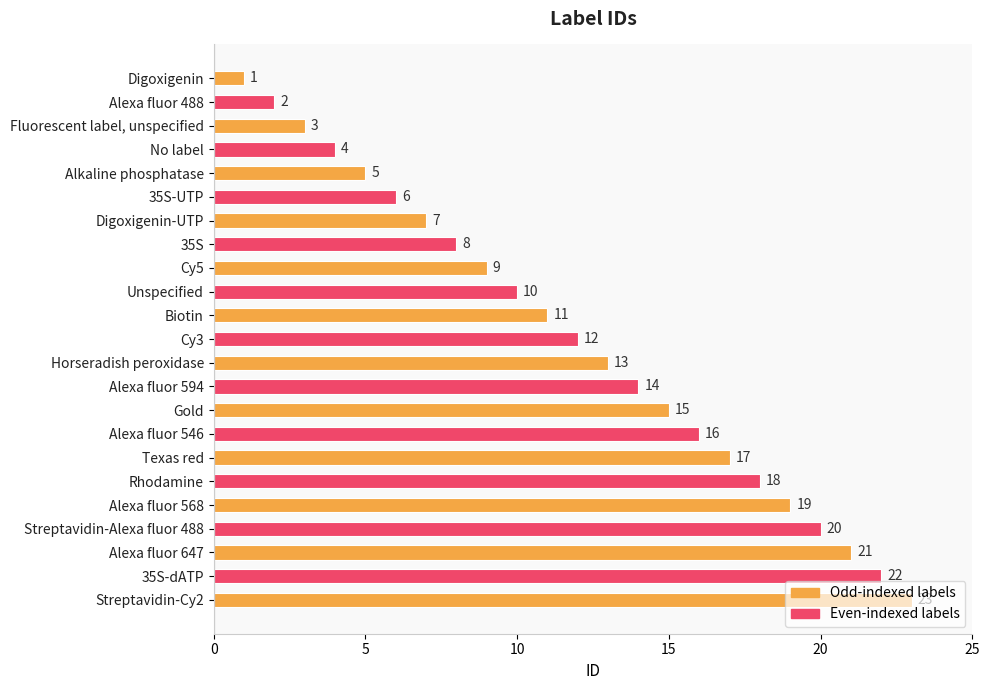

What is the average value?

12